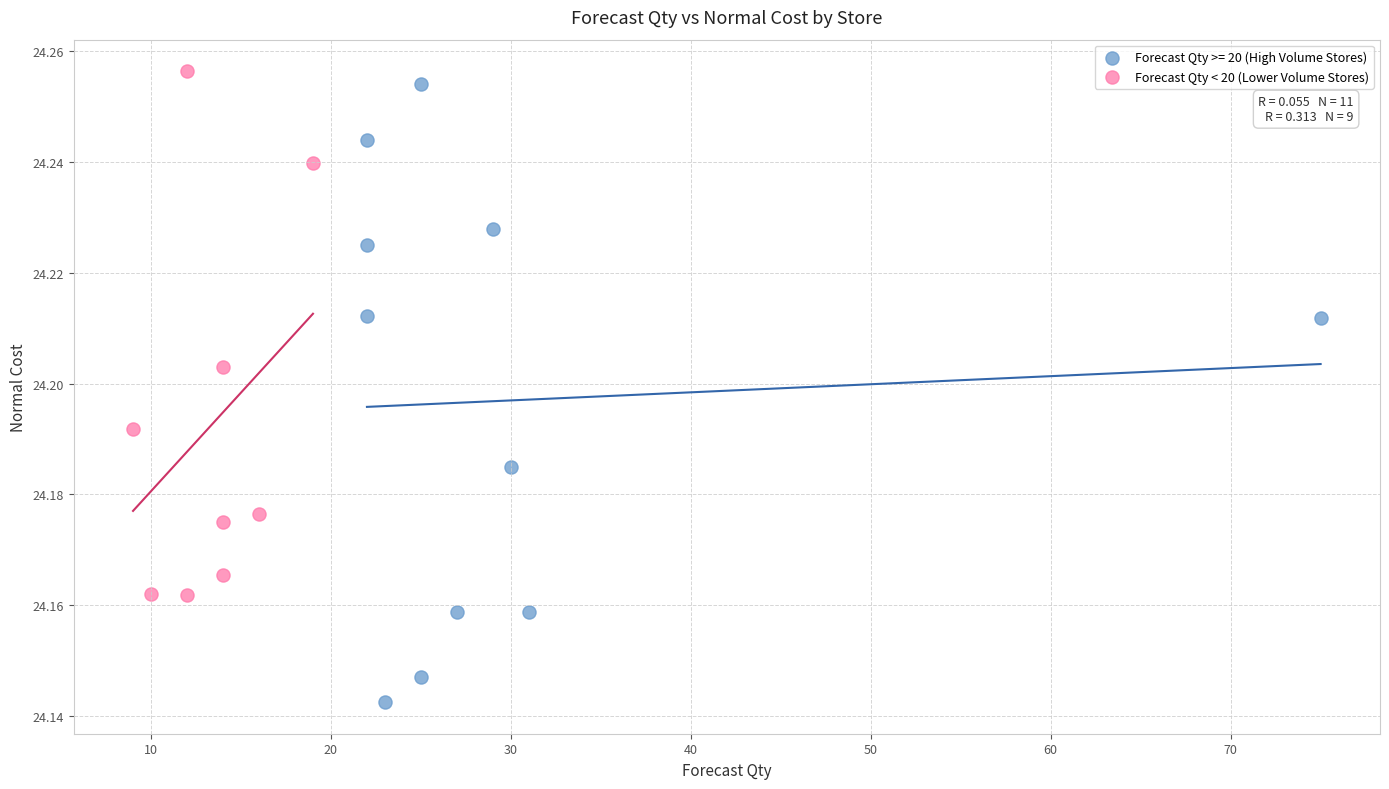

Which series has the widest spread of Y values?

Forecast Qty >= 20 (High Volume Stores)